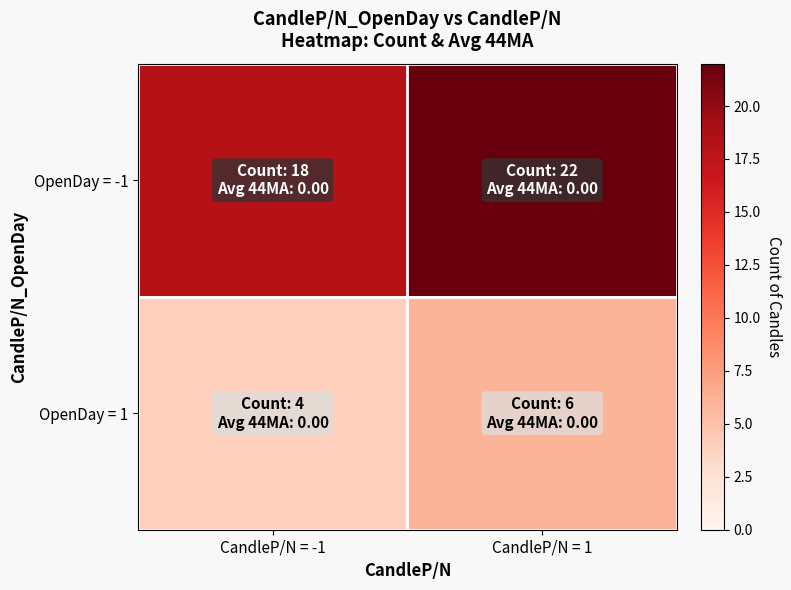

Reading right to left, extract all data points from this chart.

OpenDay = -1: CandleP/N = 1=22	CandleP/N = -1=18
OpenDay = 1: CandleP/N = 1=6	CandleP/N = -1=4